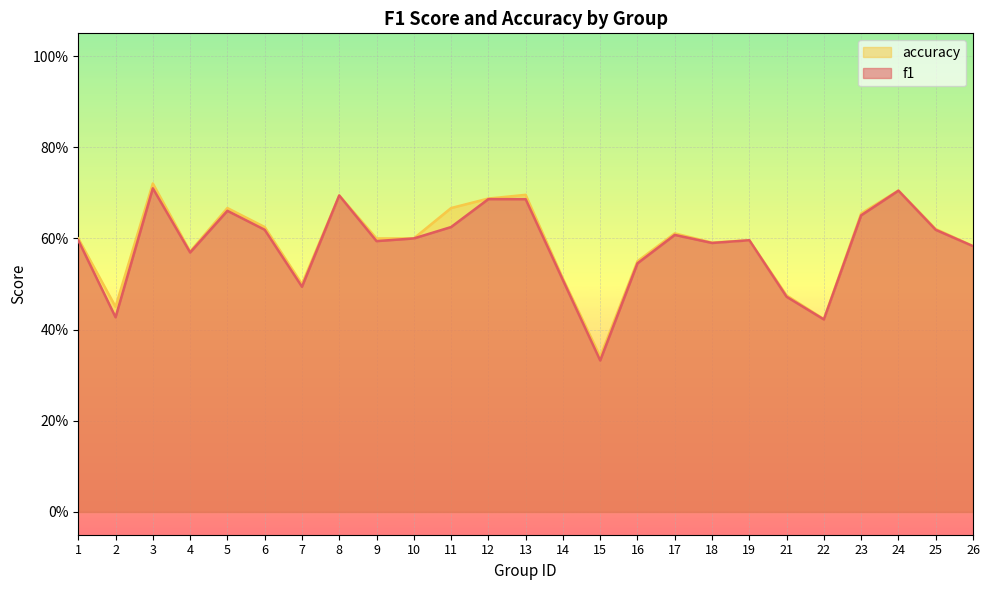

True or false: accuracy and f1 intersect in this chart.

False